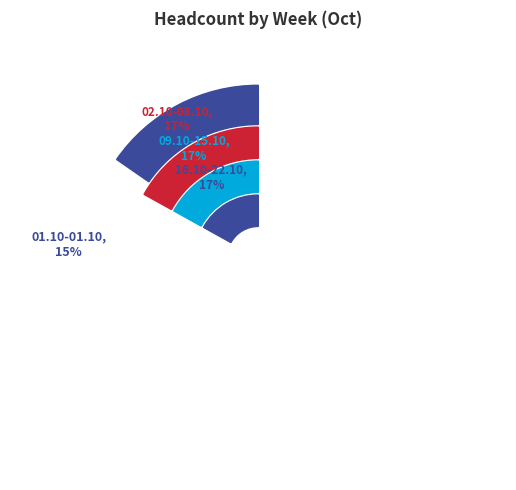

What percentage do 02.10-08.10 and 01.10-01.10 together represent?

32.3%